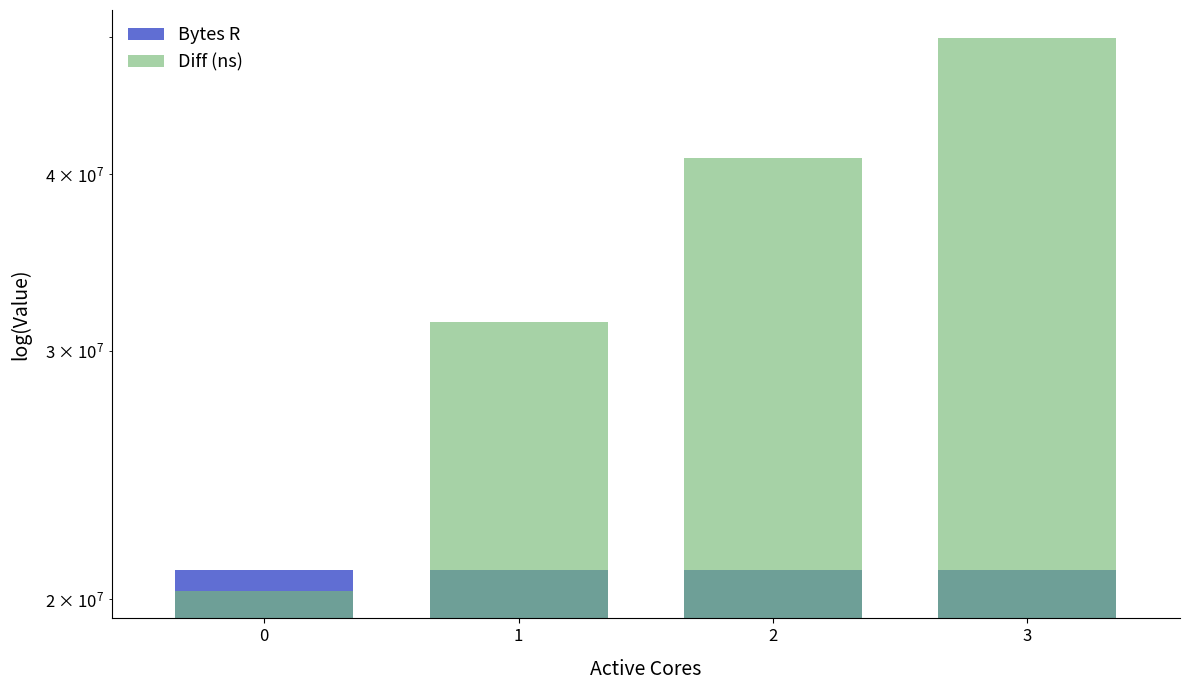

What is the value of the Diff (ns) bar at the 3rd from the left?

41038160